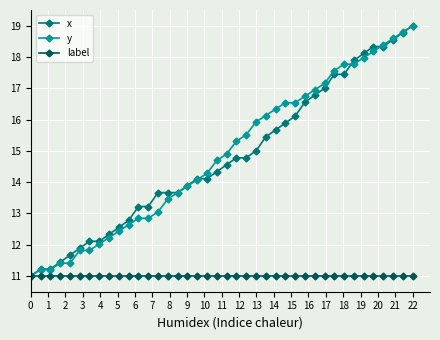

At how many categories does at least one series exceed 12?

34